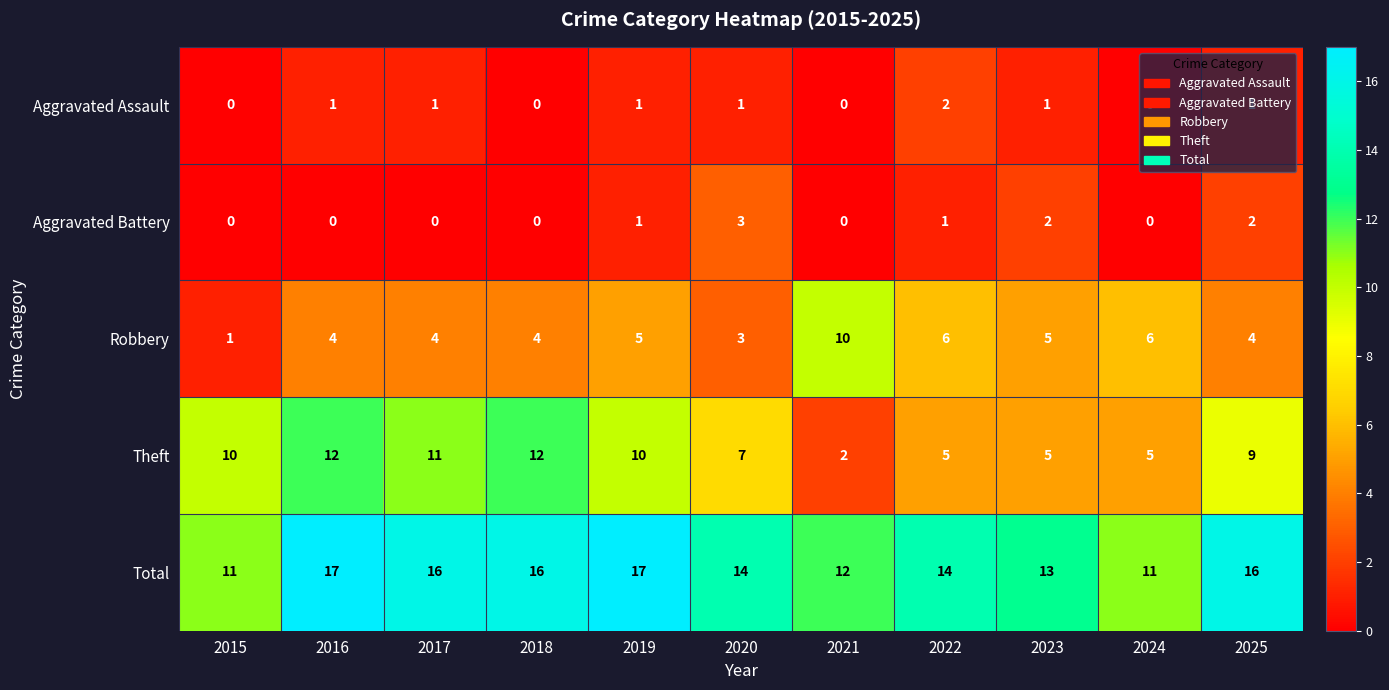

The value of Aggravated Battery at 2017 is 0. True or false?

True